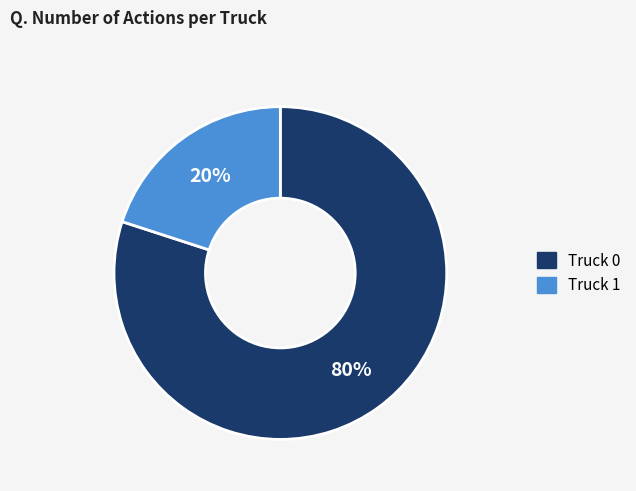

To the nearest percent, what is the average slice percentage?

50%